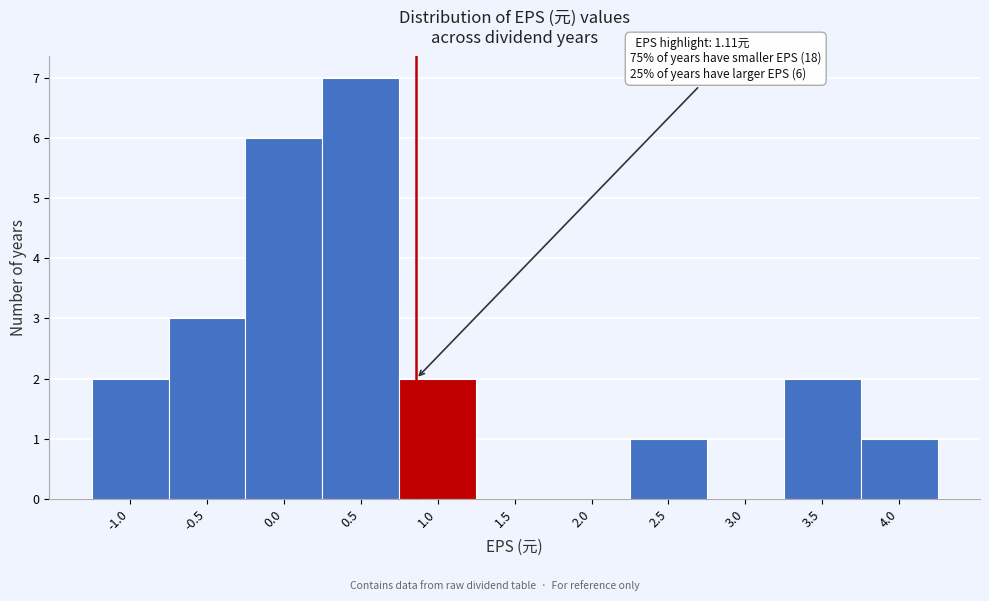

Reading left to right, what are all the values shown in this chart?

-1.0=2	-0.5=3	0.0=6	0.5=7	1.0=2	1.5=0	2.0=0	2.5=1	3.0=0	3.5=2	4.0=1